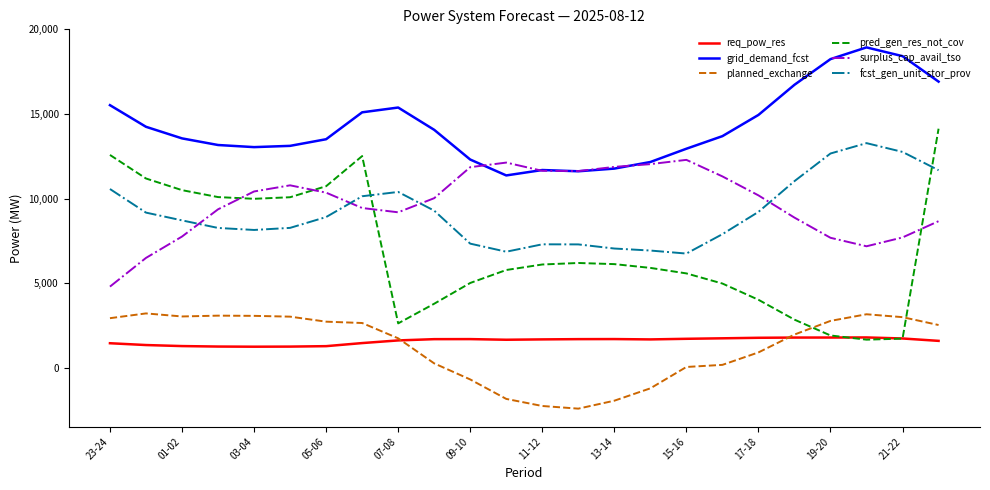

What is the greatest value displayed?

18936